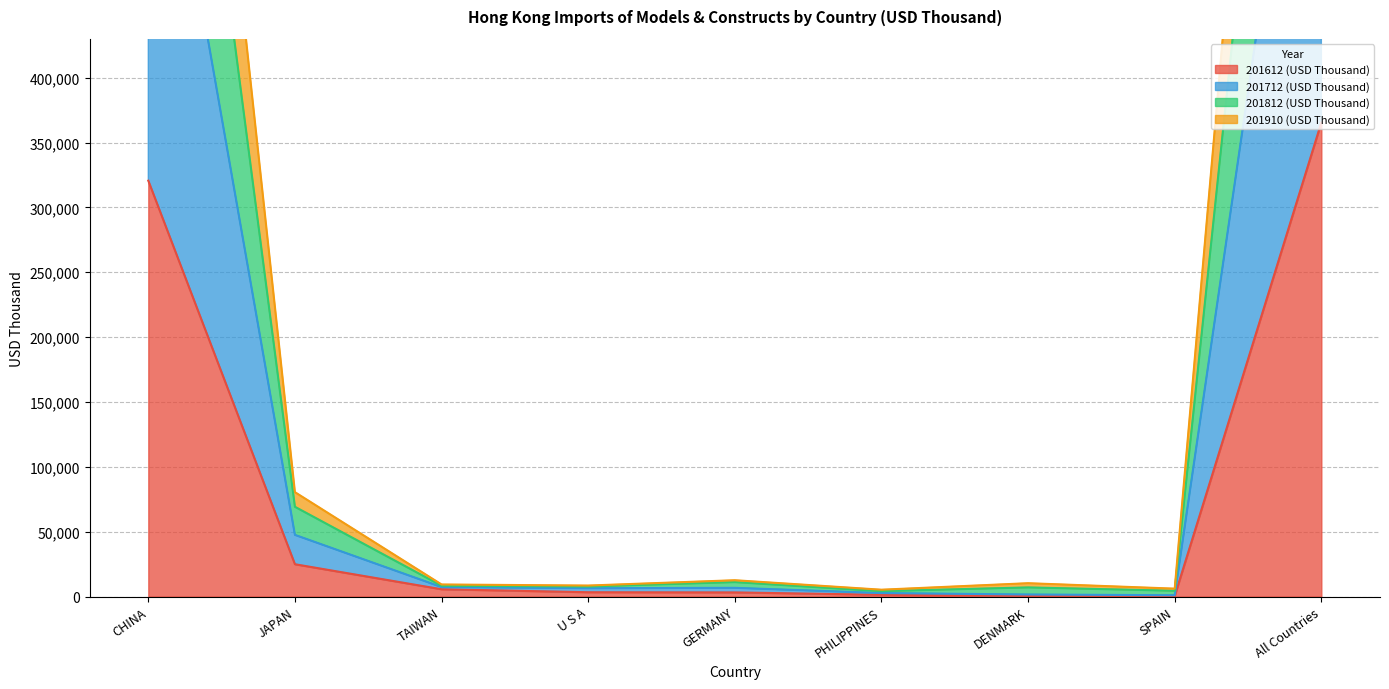

Reading left to right, what are all the values shown in this chart?

201612 (USD Thousand): CHINA=320575.9	JAPAN=24913.6	TAIWAN=5618.7	U S A=3330.8	GERMANY=3197.2	PHILIPPINES=1348.8	DENMARK=500.9	SPAIN=477.4	All Countries=365407.2
201712 (USD Thousand): CHINA=691450.7	JAPAN=47537.2	TAIWAN=7310.5	U S A=6420.7	GERMANY=6716.5	PHILIPPINES=2696.2	DENMARK=1594.1	SPAIN=1018.4	All Countries=776788.4
201812 (USD Thousand): CHINA=1127212.0	JAPAN=80465.3	TAIWAN=9307.9	U S A=8481.9	GERMANY=12584.2	PHILIPPINES=5279.3	DENMARK=10290.7	SPAIN=6102.6	All Countries=1302061.5
201910 (USD Thousand): CHINA=940033.3	JAPAN=69184.0	TAIWAN=8334.9	U S A=7744.0	GERMANY=11119.7	PHILIPPINES=4156.5	DENMARK=7044.3	SPAIN=4458.1	All Countries=1082533.0